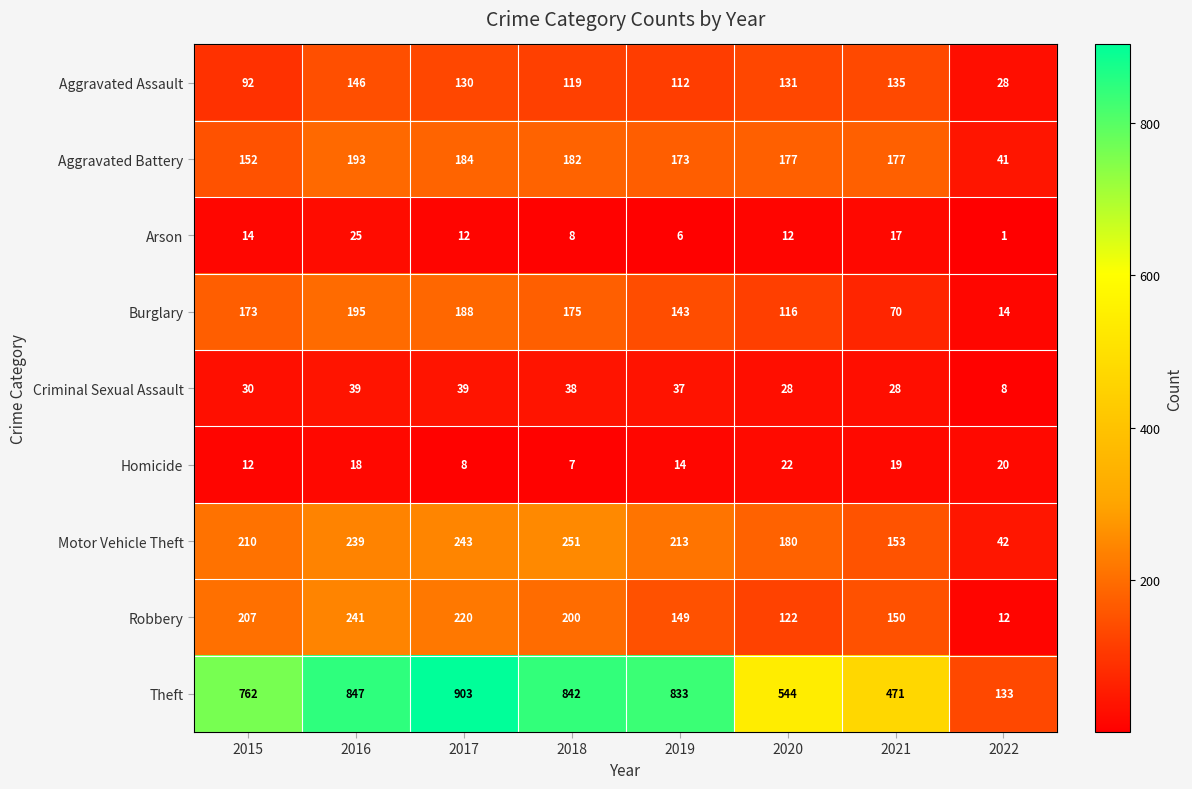

The Aggravated Battery series shows 177 at 2021. True or false?

True